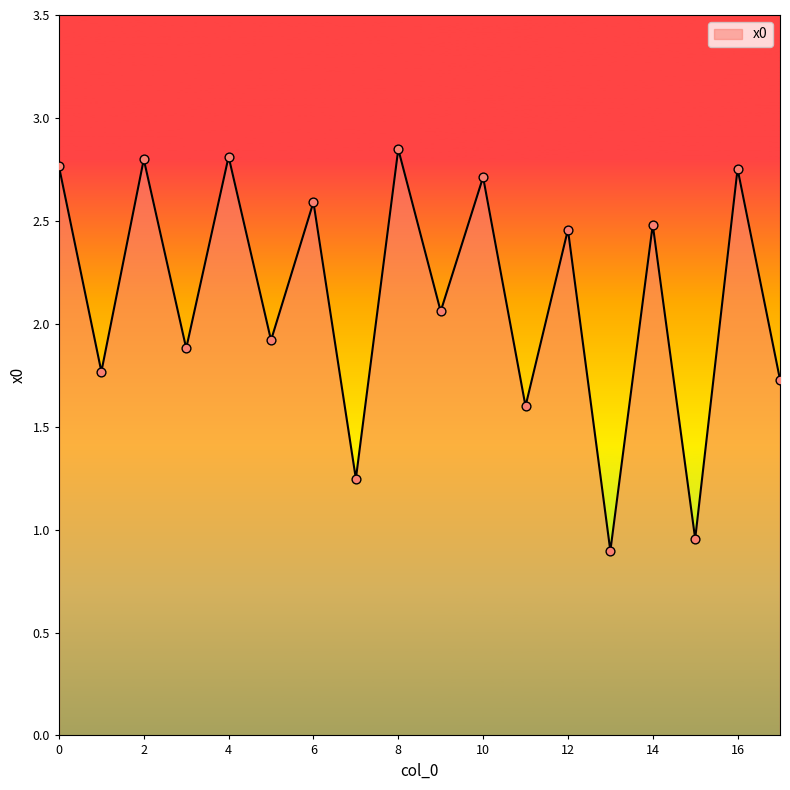

What is the difference between the maximum and minimum values?

2.0